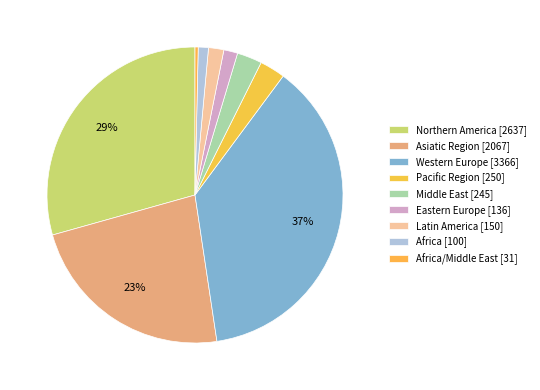

Count the number of slices in the pie.

9